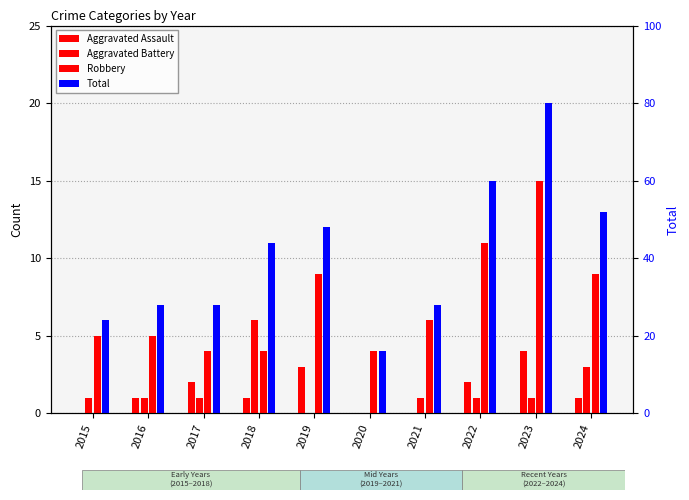

What is the average value of the Aggravated Assault series?

1